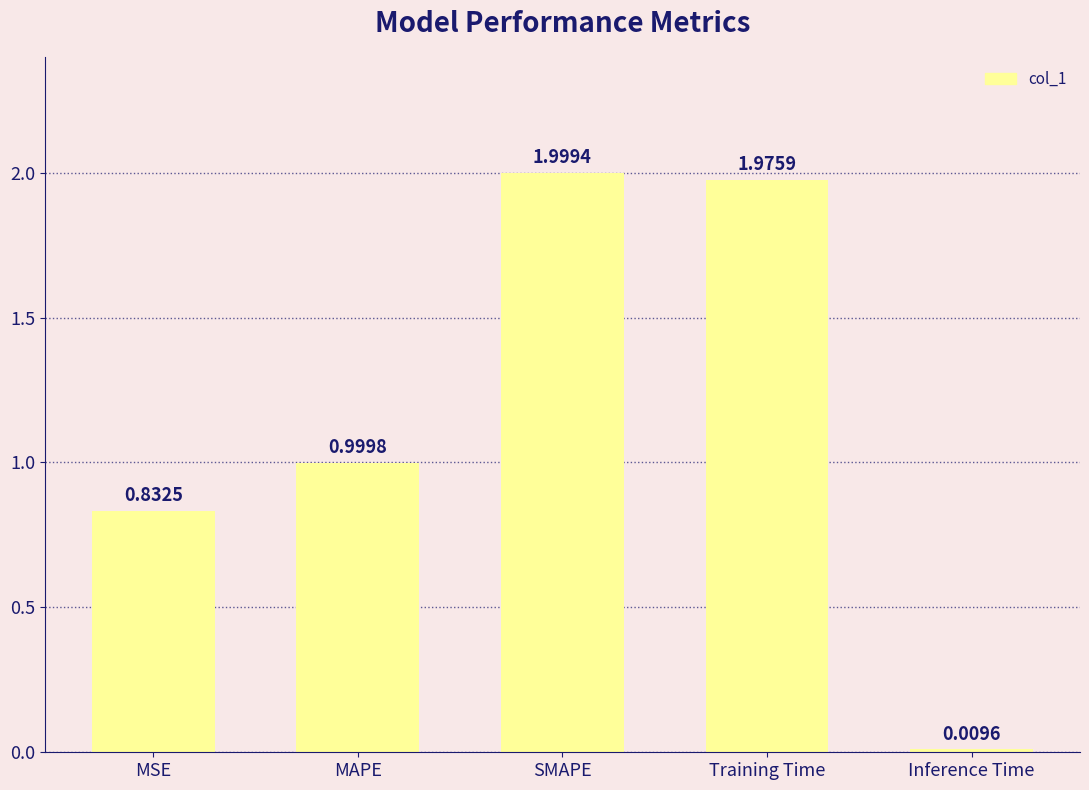

At which category does the chart reach its peak across all series?

SMAPE